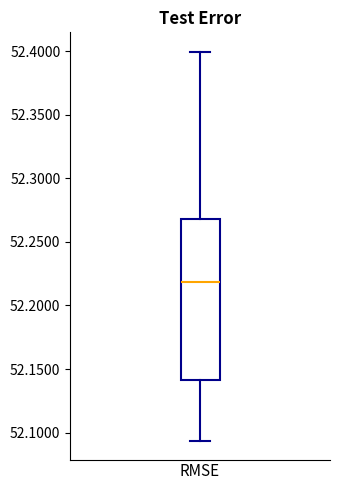

Transcribe this box plot: give where the median line is, the range the box spans, and where the two whiskers end, as read against the y-axis. The values are not printed on the chart, so give them approximately, as read against the axis.

median 52.220, box 52.140 to 52.270, whiskers 52.095 to 52.400